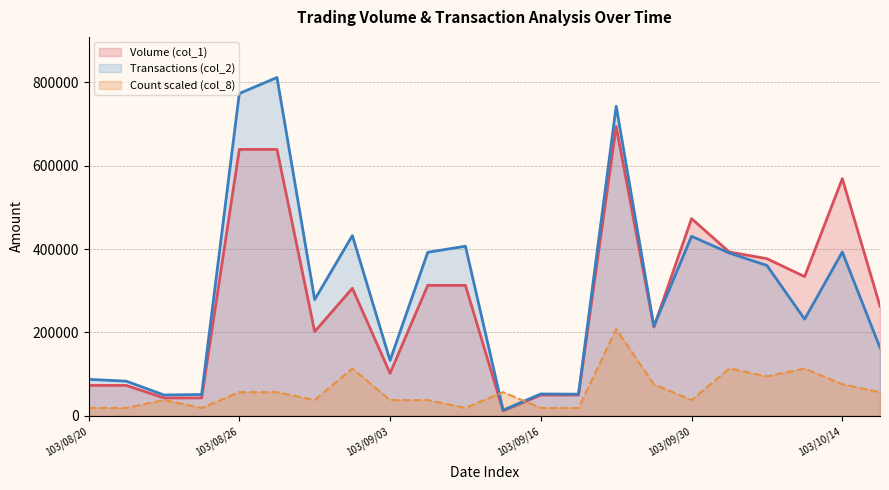

Which series changed the most between 103/10/01 and 103/10/14?

Volume (col_1)